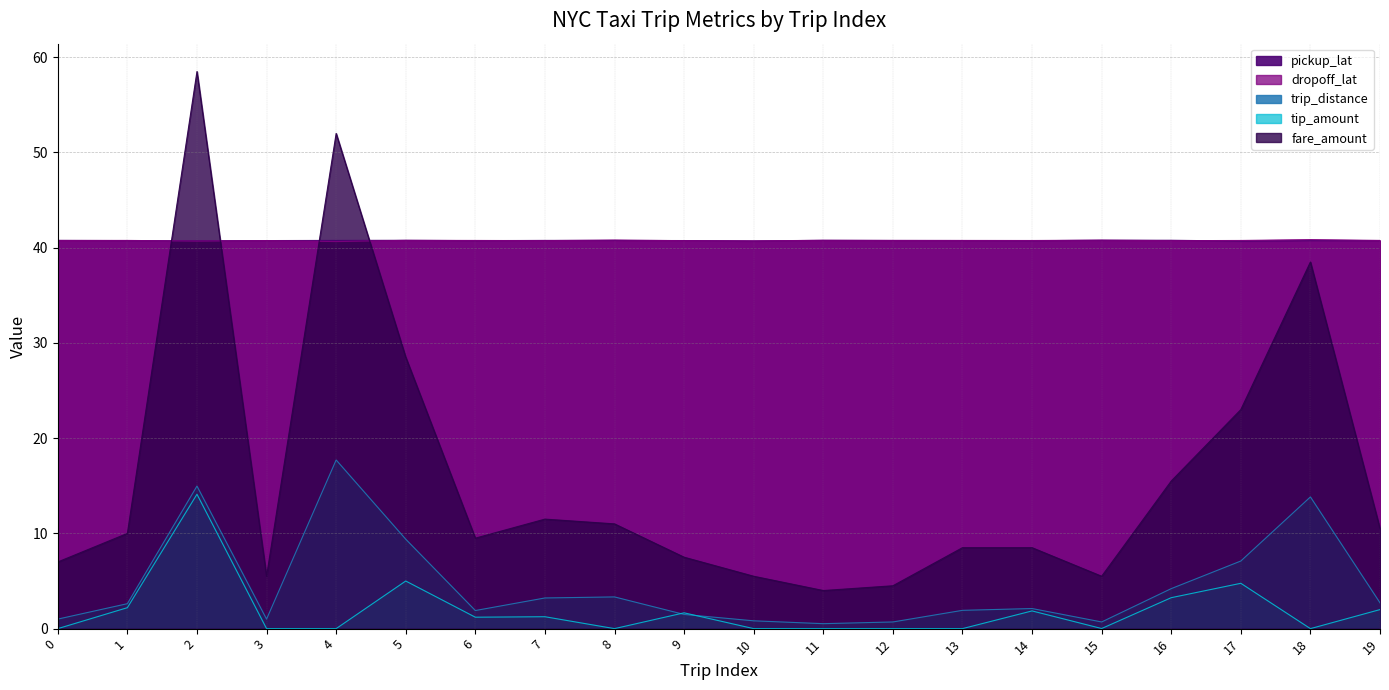

At how many categories does at least one series exceed 19?

20